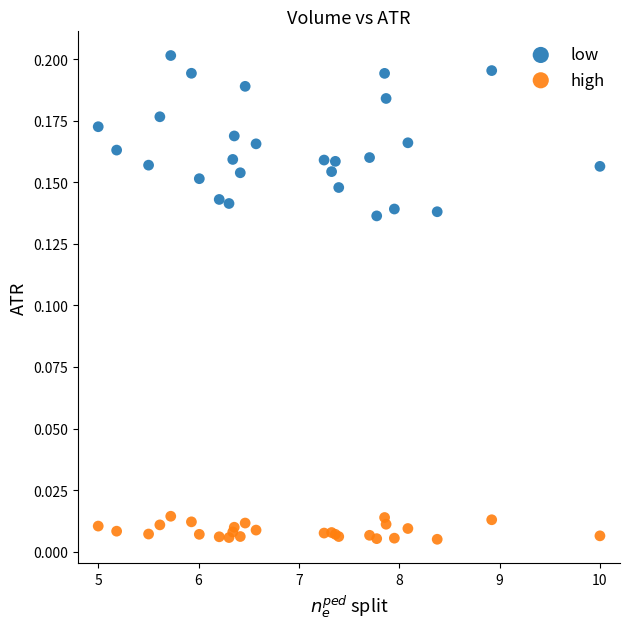

What are all the series names shown in the legend?

low, high